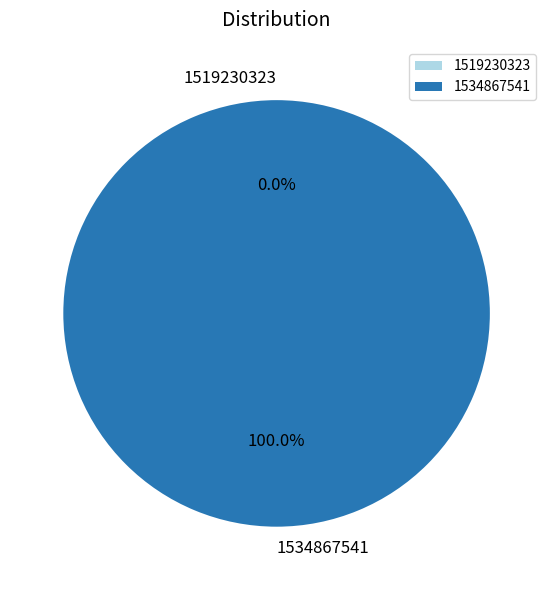

Is it true that 1519230323 is 0% of the pie?

True